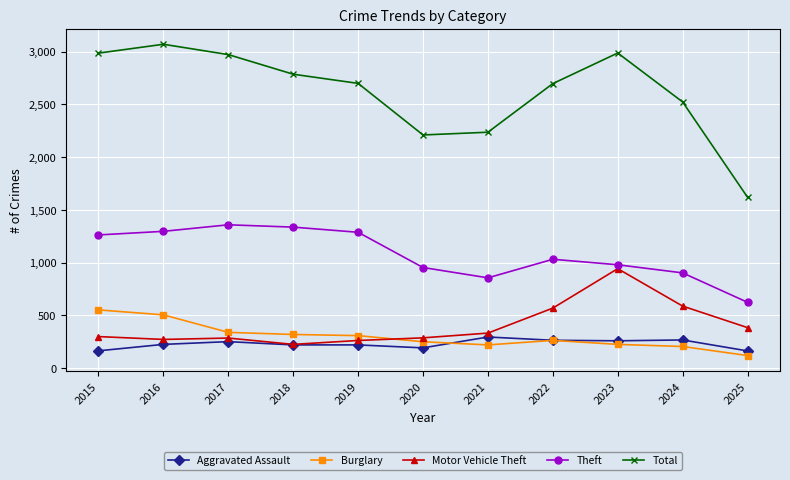

What is the difference between the Theft values at 2022 and 2020?

78